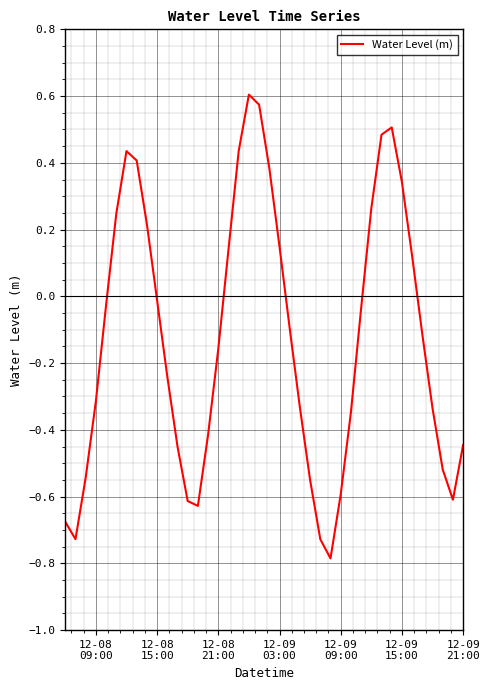

What is the difference between the maximum and minimum values?

1.4